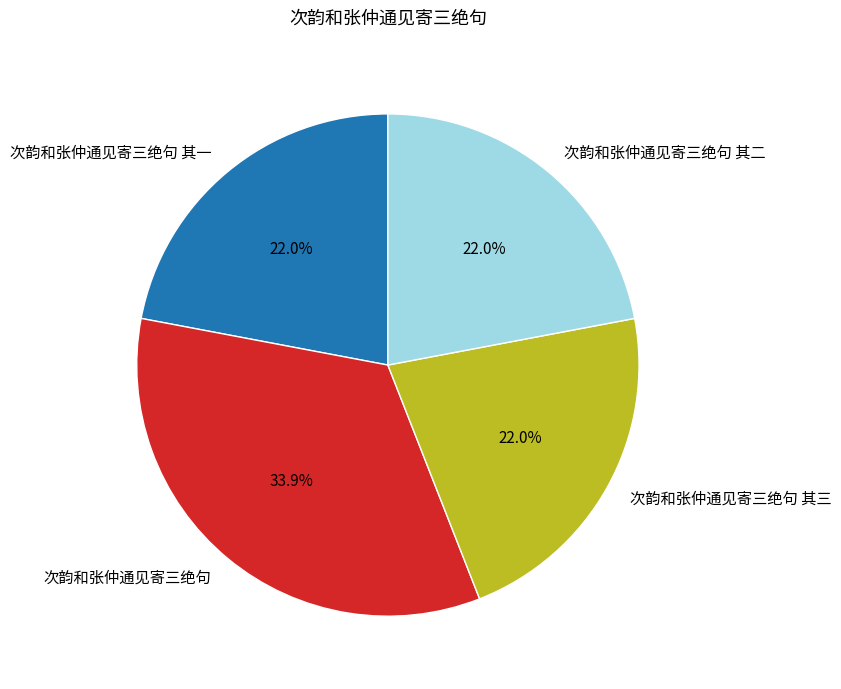

To the nearest percent, what percentage of the pie is 次韵和张仲通见寄三绝句?

34%